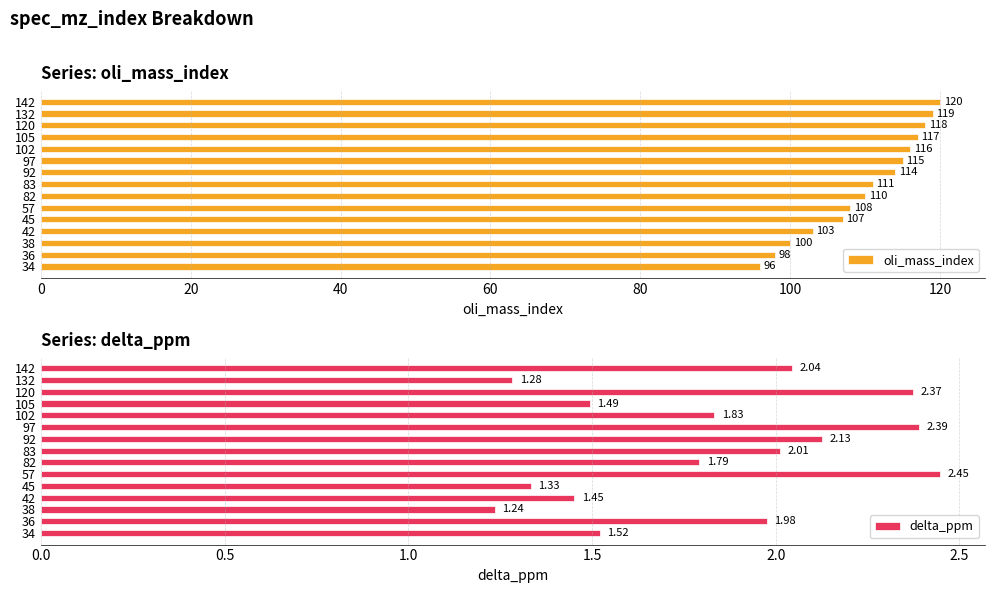

What value does the oli_mass_index series have at 42?

103